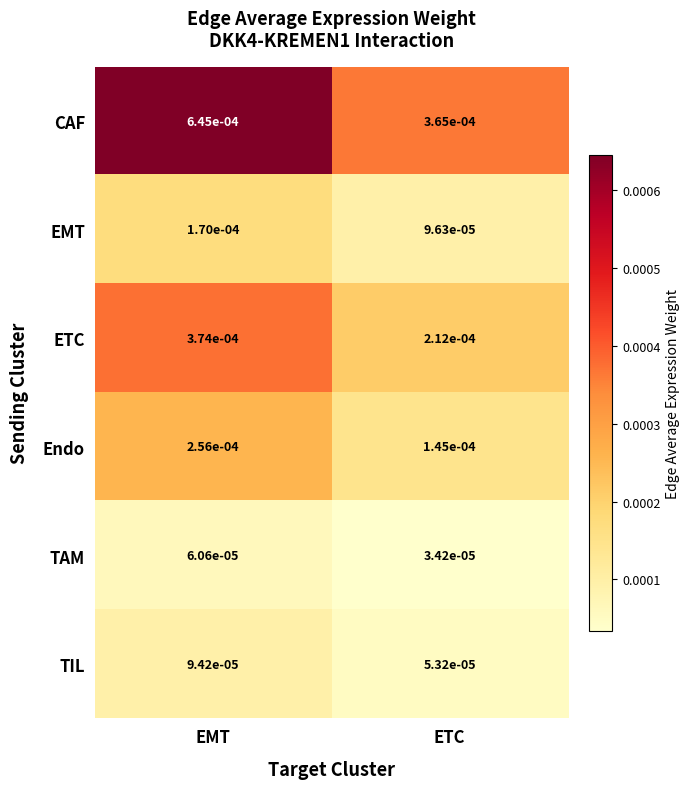

Where is TAM nearest to the value 0?

ETC